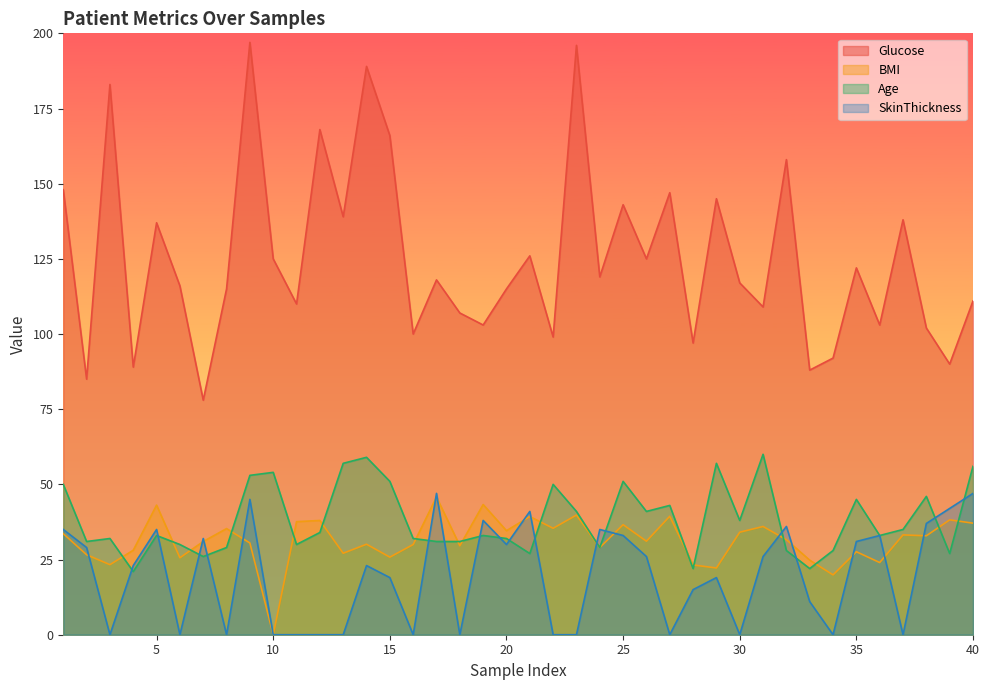

Which series ends up on top after the final intersection of Age and SkinThickness?

Age